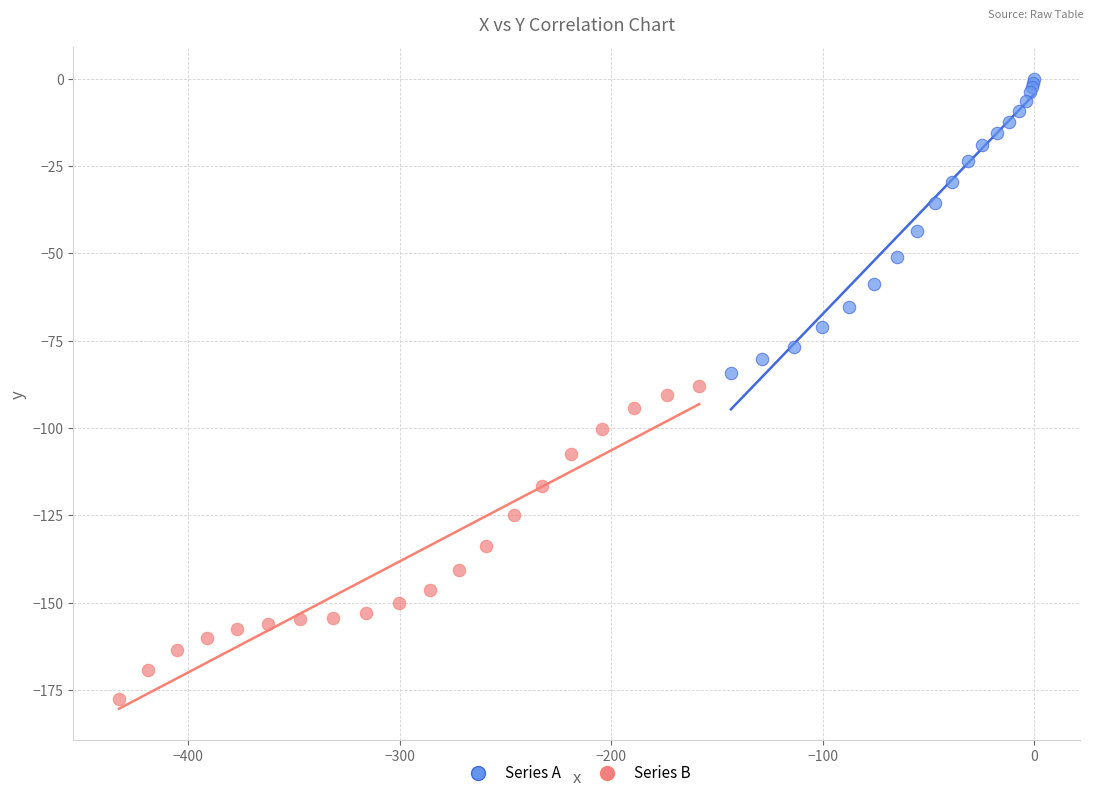

Which series contains the highest Y value?

Series A